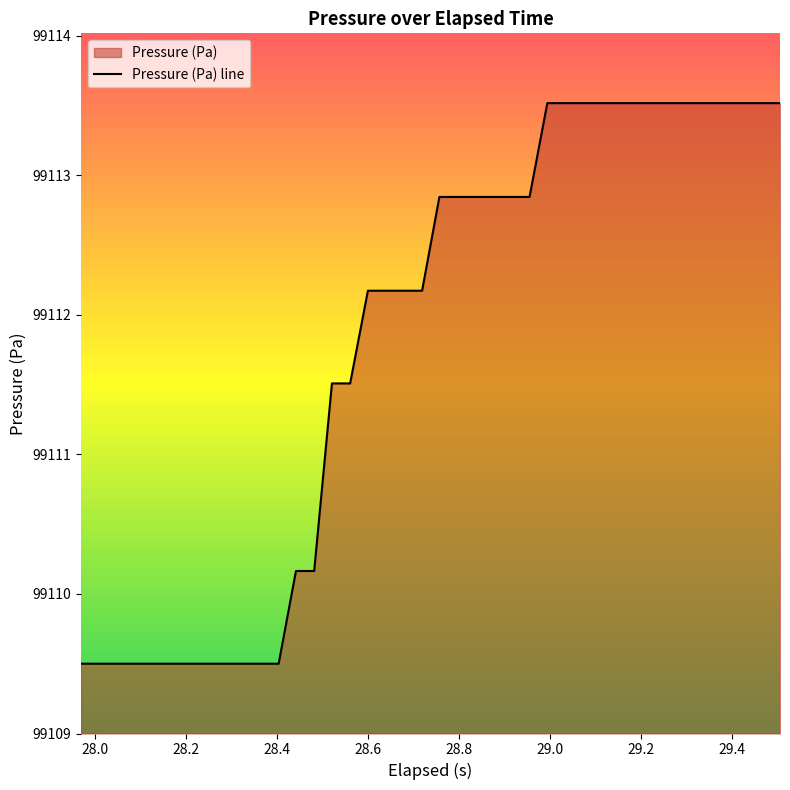

What is the greatest value displayed?

99113.5